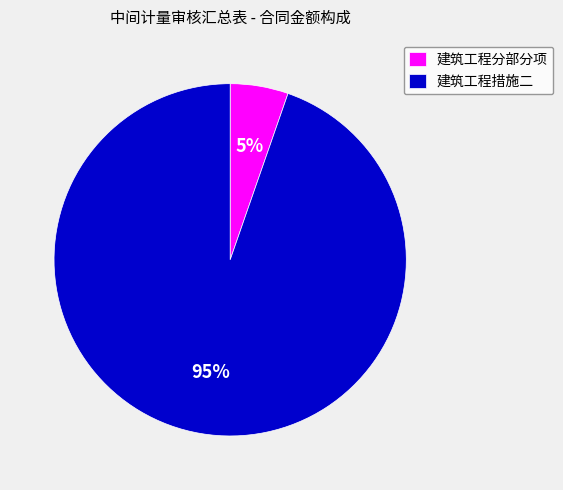

Which category has the smallest portion of the pie?

建筑工程分部分项